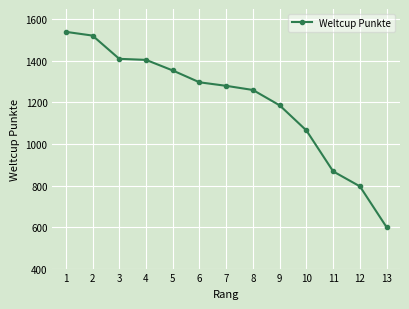

Reading right to left, what are all the values shown in this chart?

13=599	12=796	11=868	10=1065	9=1186	8=1260	7=1280	6=1297	5=1354	4=1405	3=1410	2=1522	1=1540